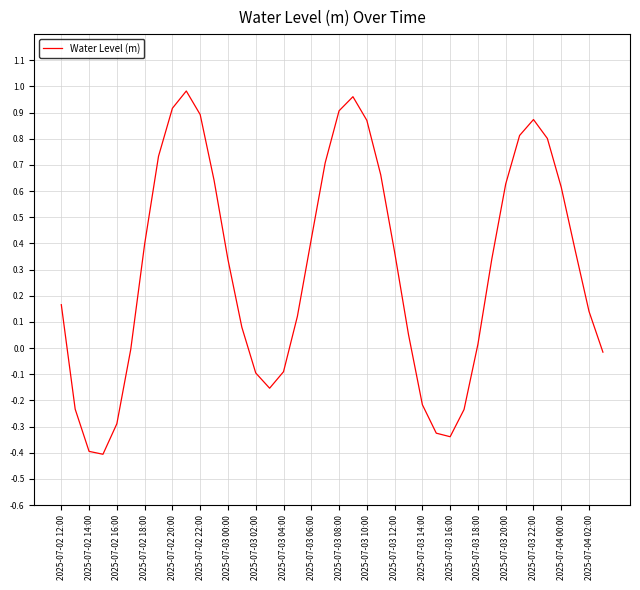

What is the difference between the maximum and minimum values?

1.4